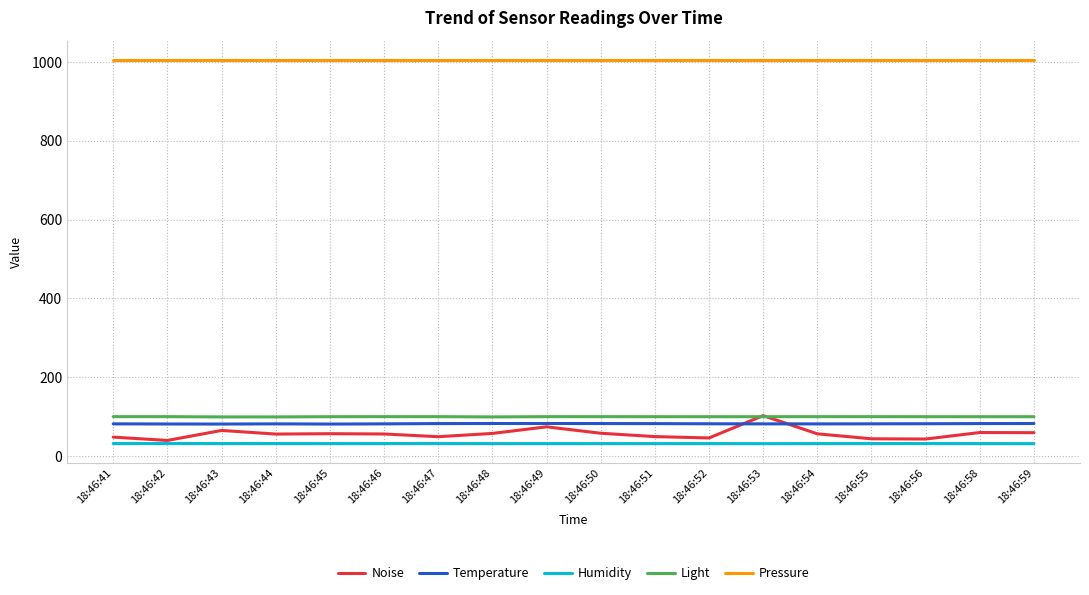

What is the difference between the highest and lowest values at 18:46:42?

974.3